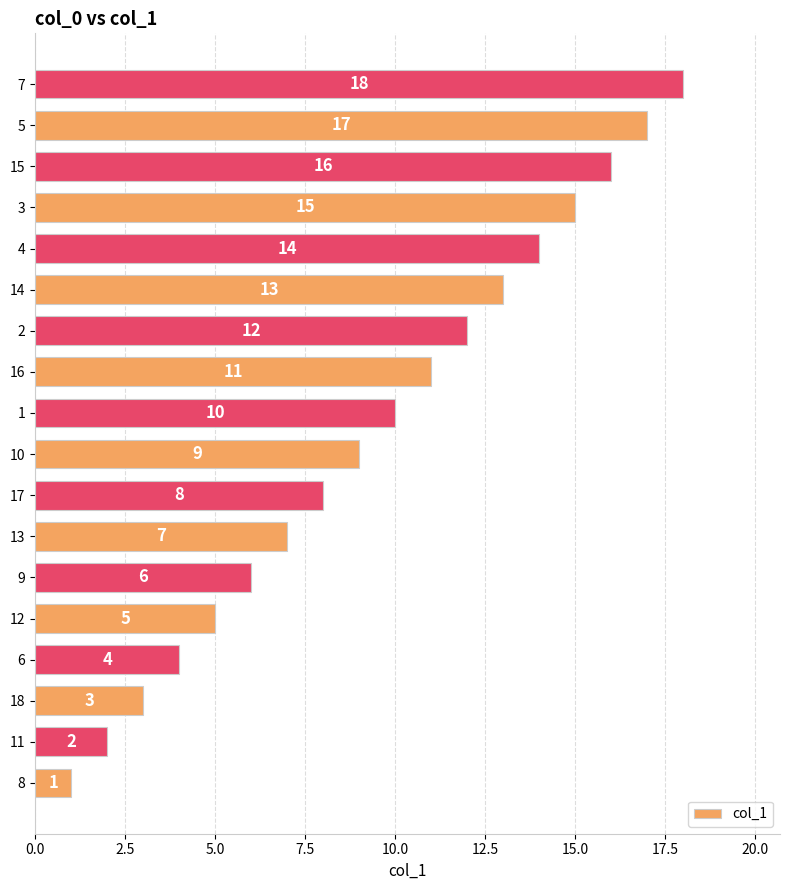

What is the average value?

10